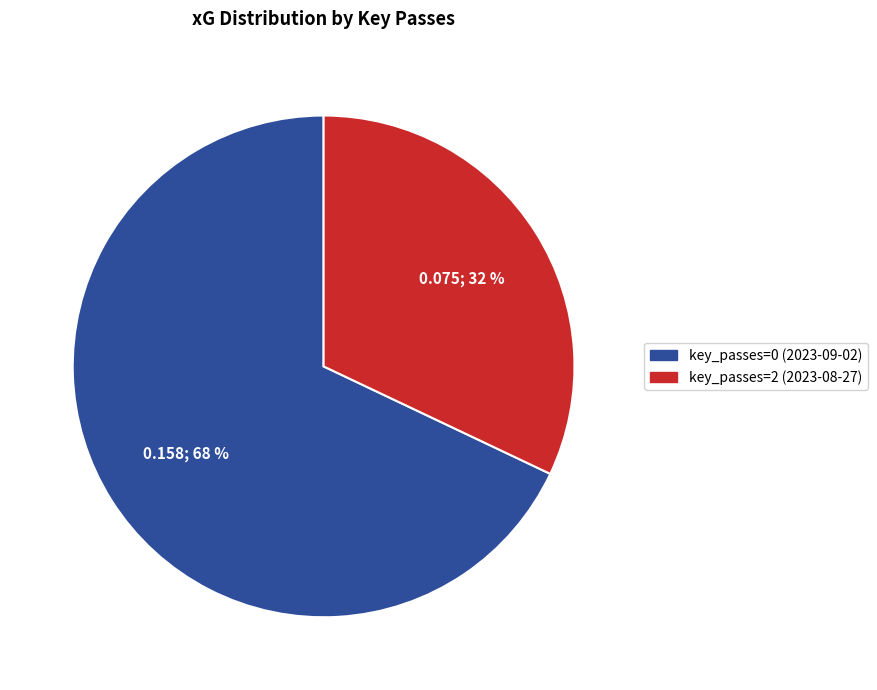

How many slices are in this pie chart?

2